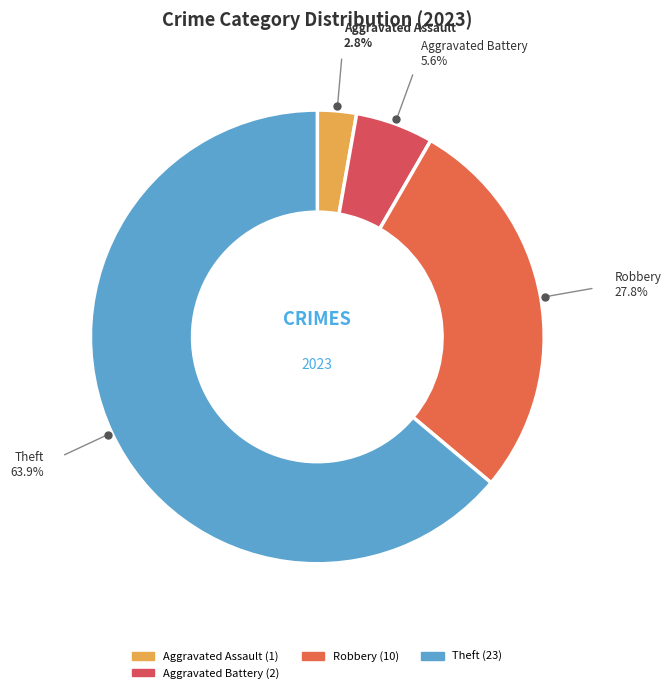

Count the number of slices in the pie.

4